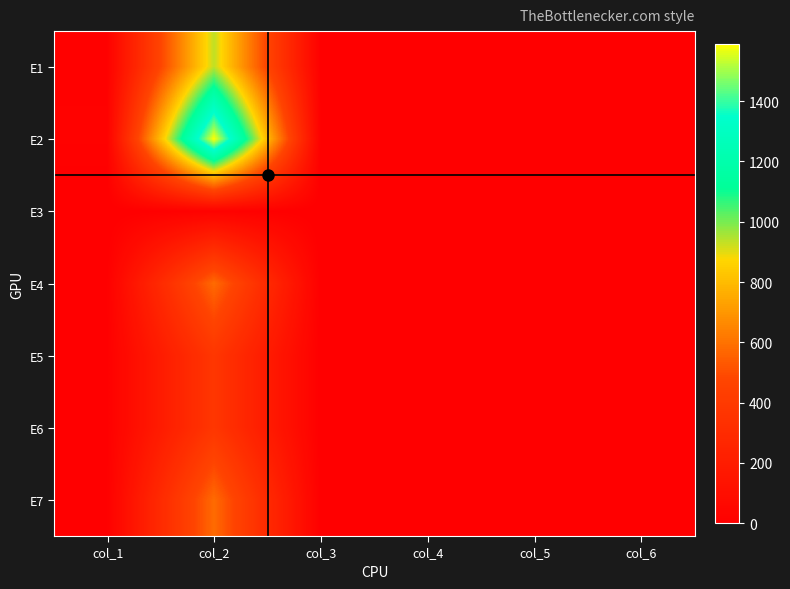

What is the spread (max minus min) of values at col_2?

1570